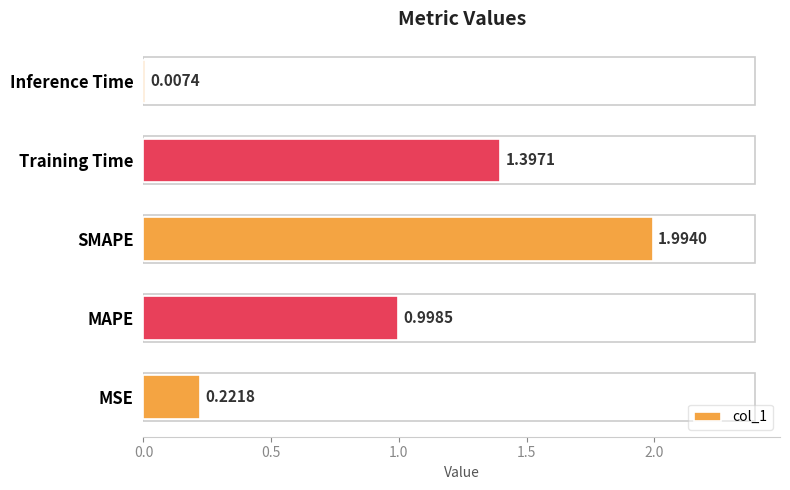

Between Training Time and MAPE, which is larger?

Training Time